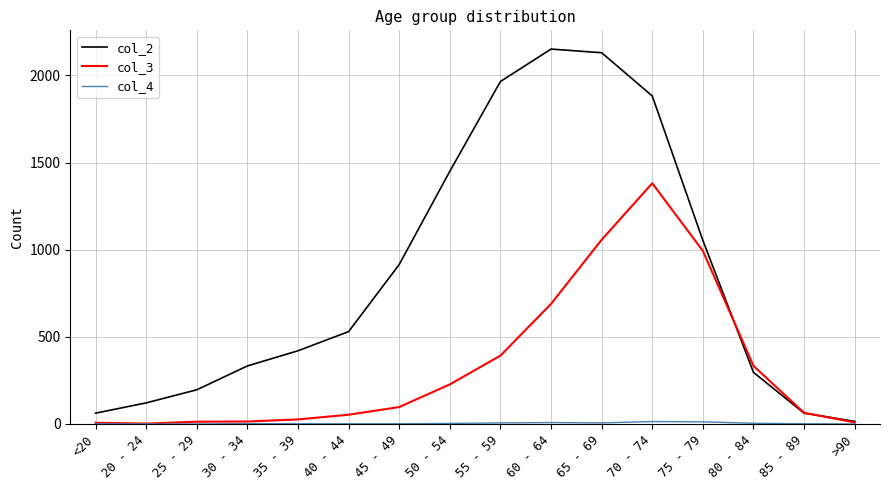

Which series has the largest range (max minus min)?

col_2